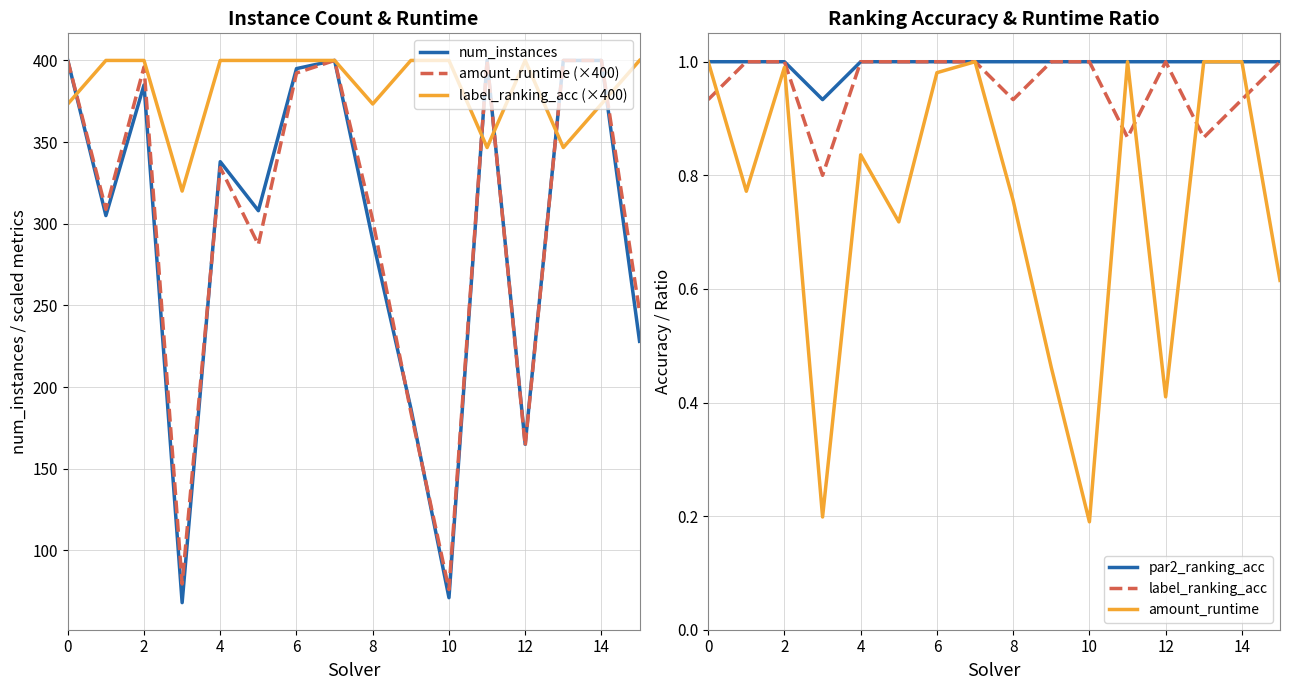

The value of label_ranking_acc at 14 is 0.3. True or false?

False